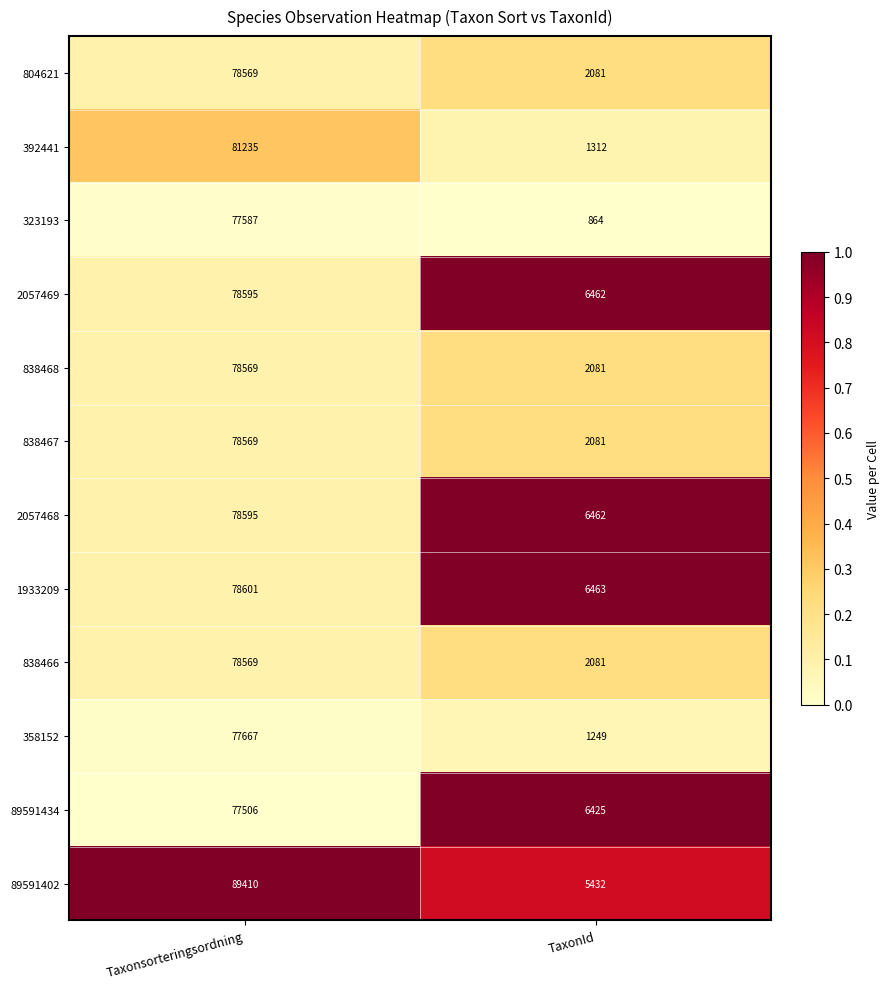

What is the difference between the highest and lowest values at Taxonsorteringsordning?

11904